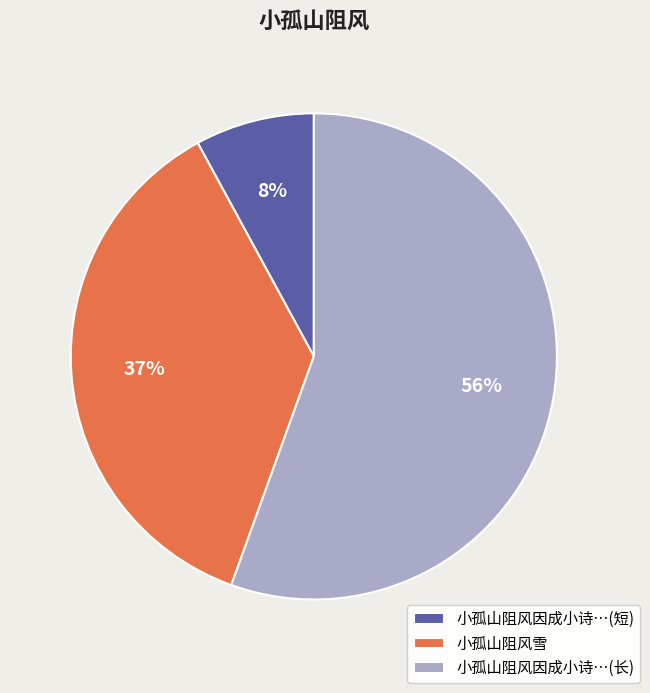

Count the number of slices in the pie.

3